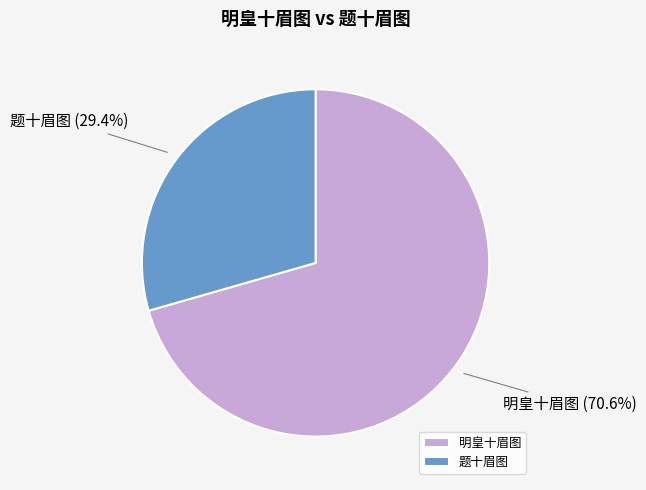

To the nearest percent, what is the combined percentage of 题十眉图 and 明皇十眉图?

100%